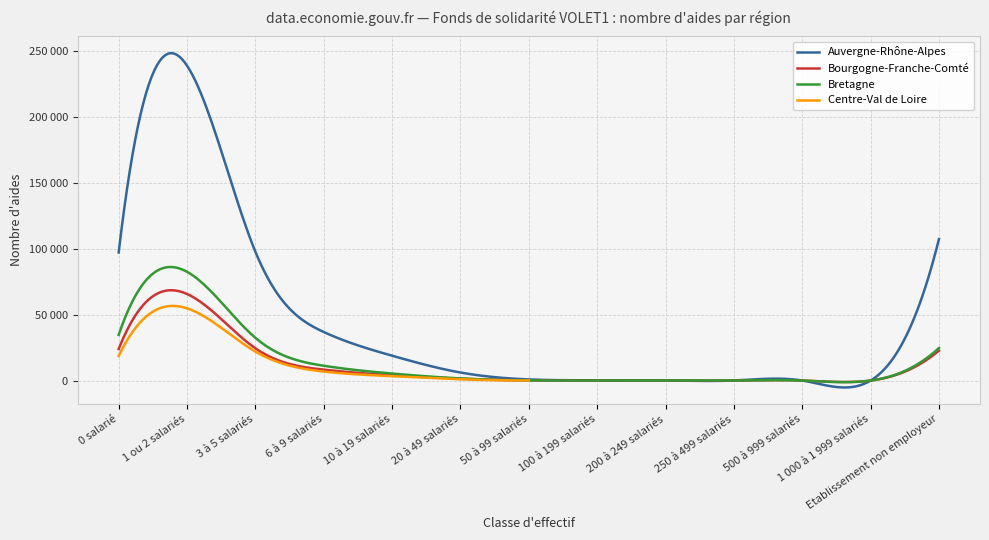

True or false: Bourgogne-Franche-Comté and Auvergne-Rhône-Alpes cross at least once.

True